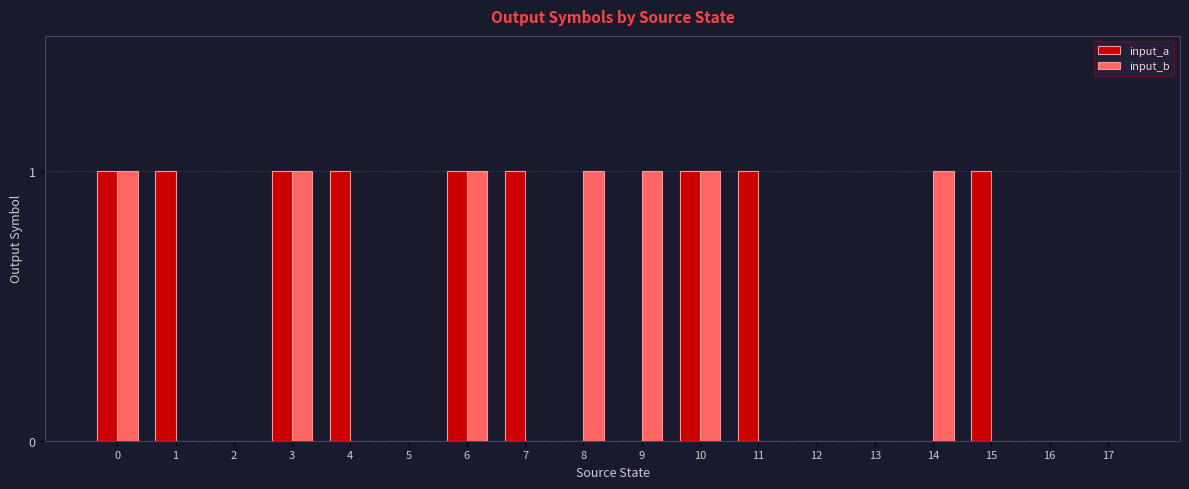

The value of input_b at 2 is 0. True or false?

True